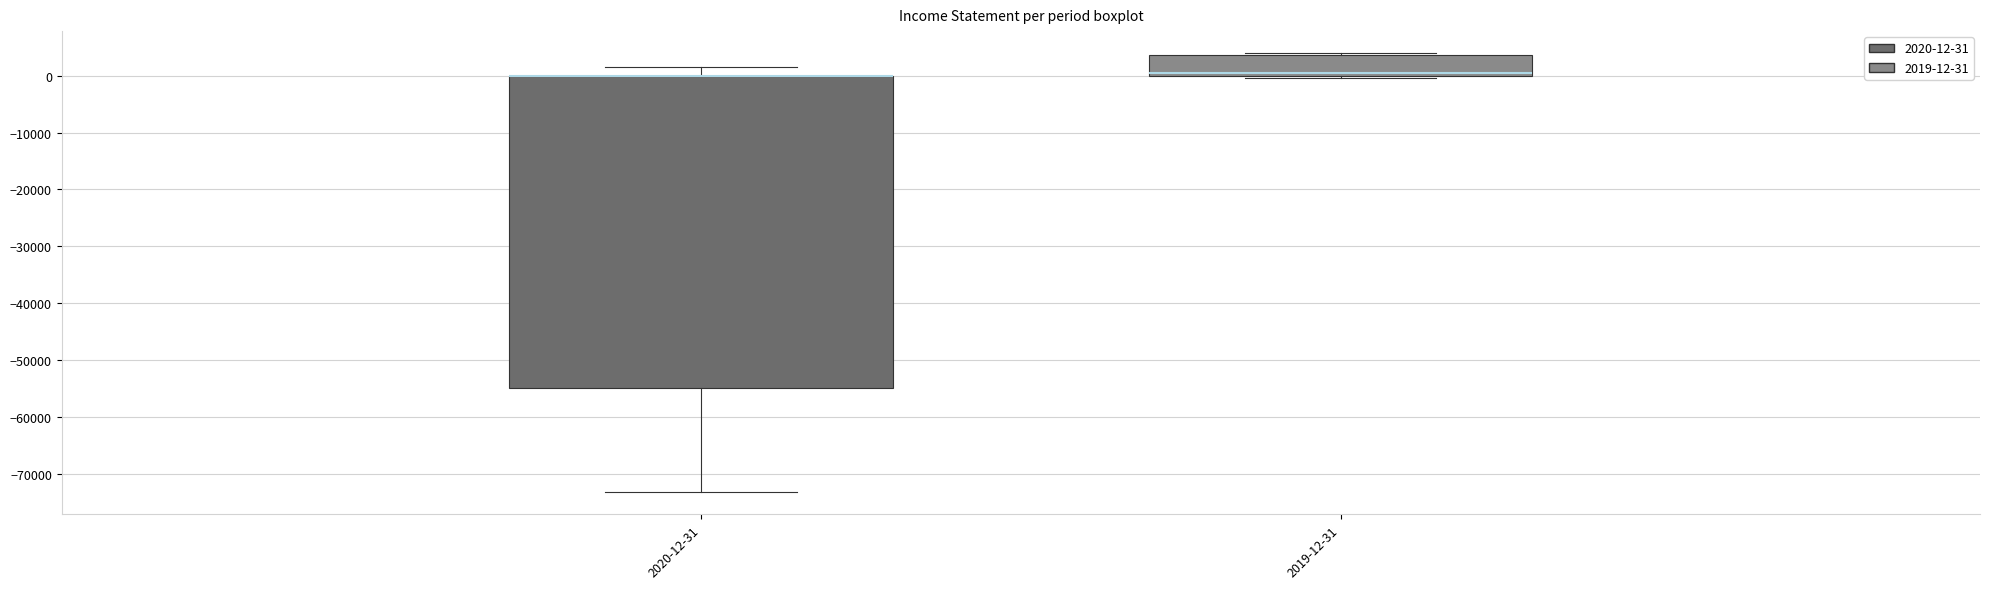

Reading left to right, read every box against the y-axis: the position of its median line, the range the box covers, and the ends of its whiskers. The values are not printed on the chart, so give them approximately, as read against the axis.

2020-12-31: median 0 (drawn on the box's upper edge), box -55000 to 0, whiskers -73000 to 2000
2019-12-31: median 0 (just above the box's lower edge), box 0 to 4000, whiskers 0 (just below the box's lower edge) to 4000 (just above the box's upper edge)